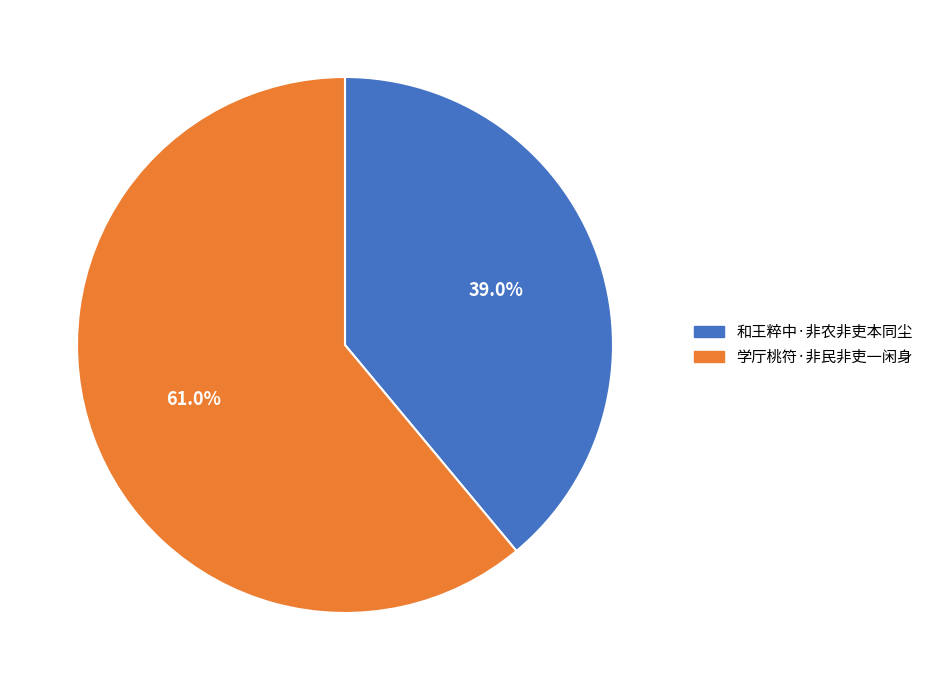

To the nearest percent, what is the difference between the largest and smallest slice percentages?

22%